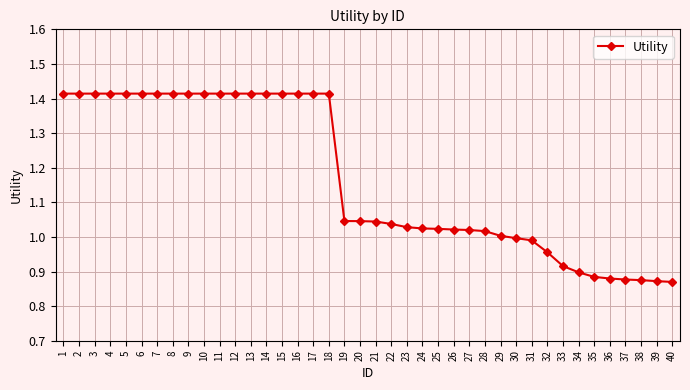

Between 35 and 18, which is larger?

18